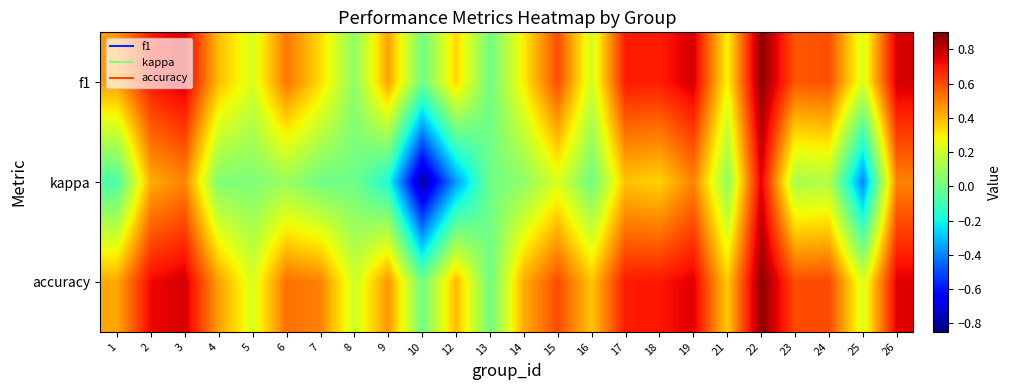

What is the spread (max minus min) of values at 22?

0.1